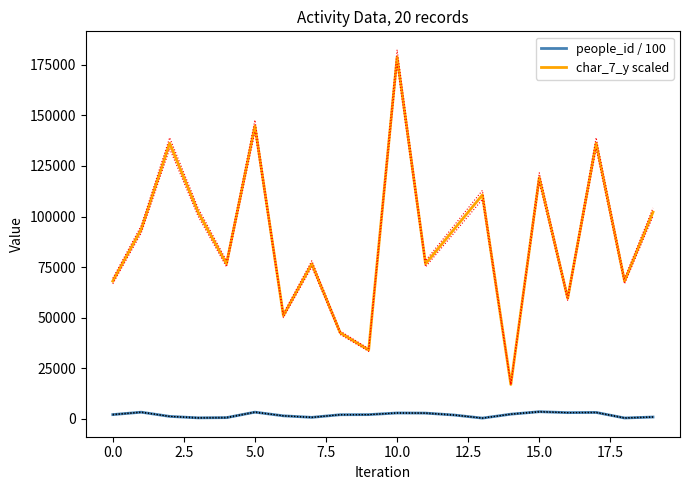

How many lines are shown in the chart?

2